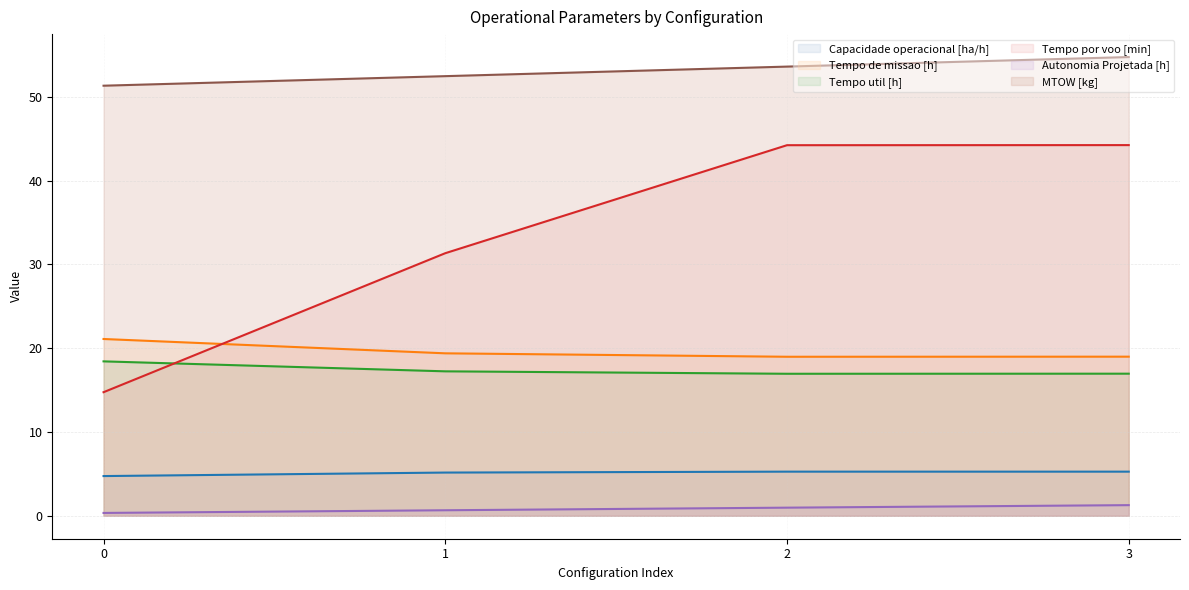

At which category is the sum across all series the highest?

3